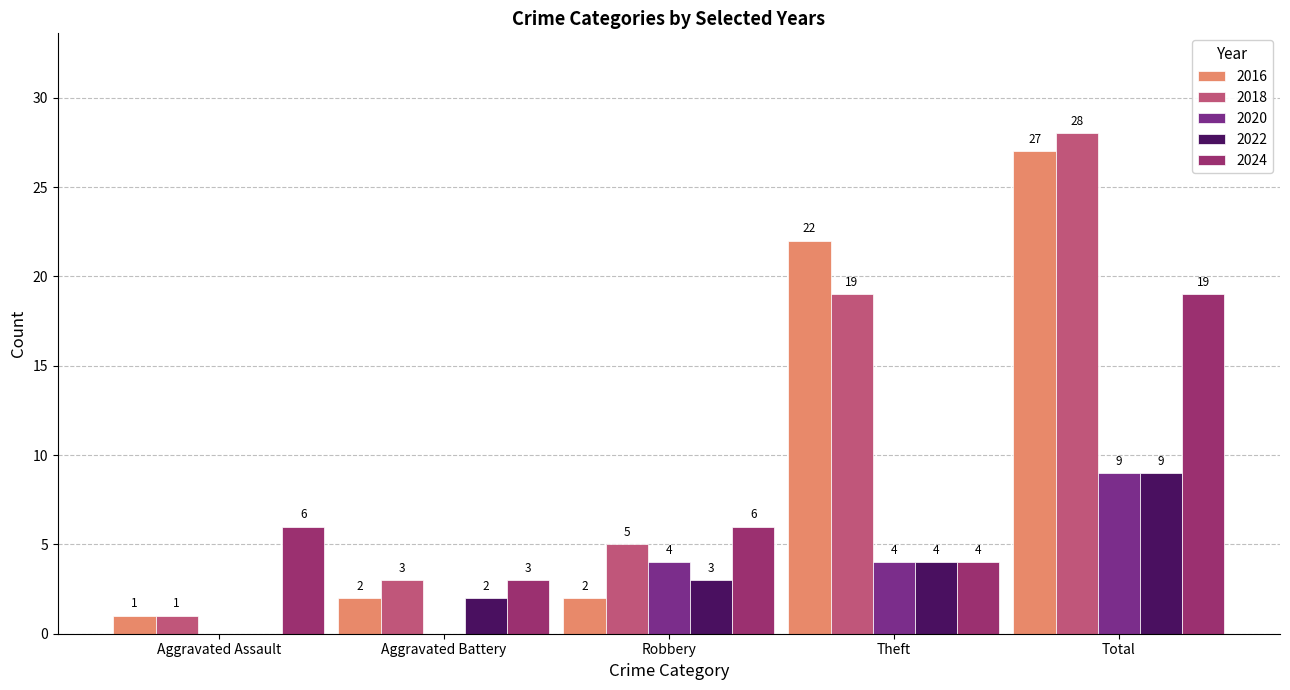

Which series has the widest spread of values?

2018